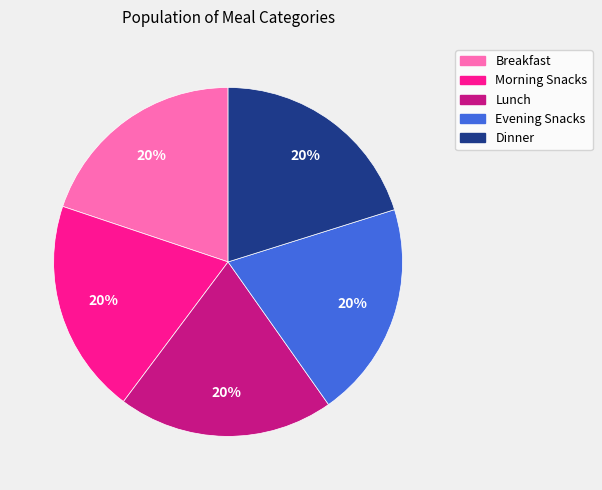

Does Morning Snacks account for over 50% of the chart?

No